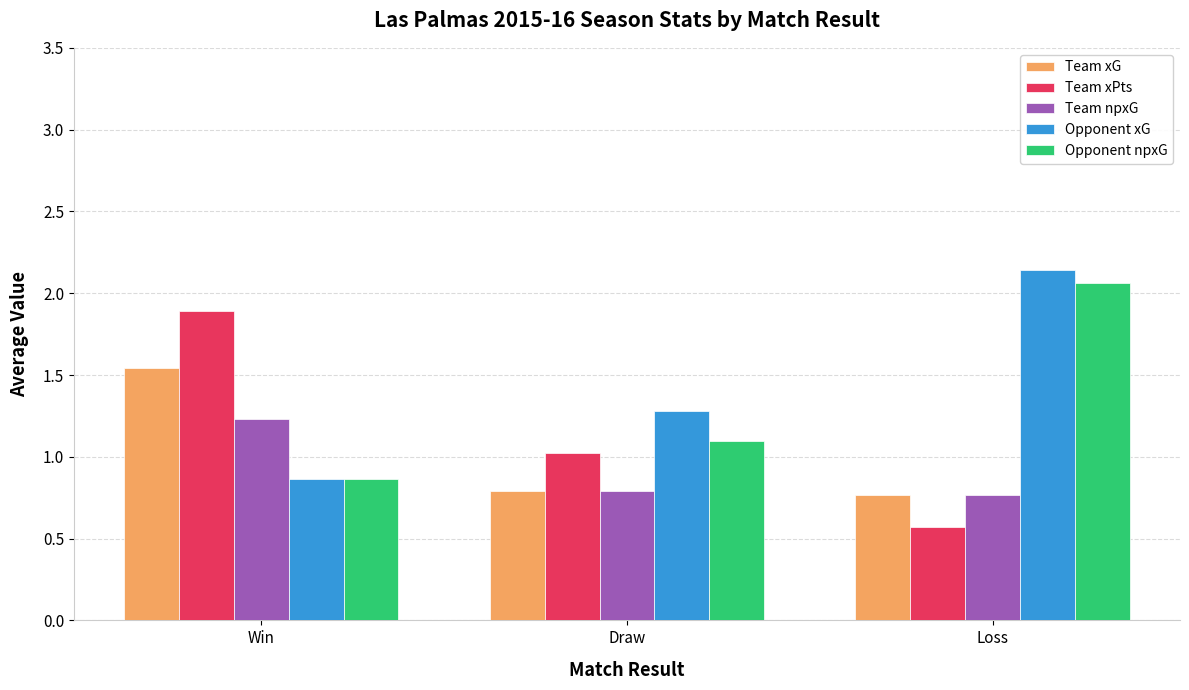

List the labels in order of Team xPts value, largest first.

Win, Draw, Loss